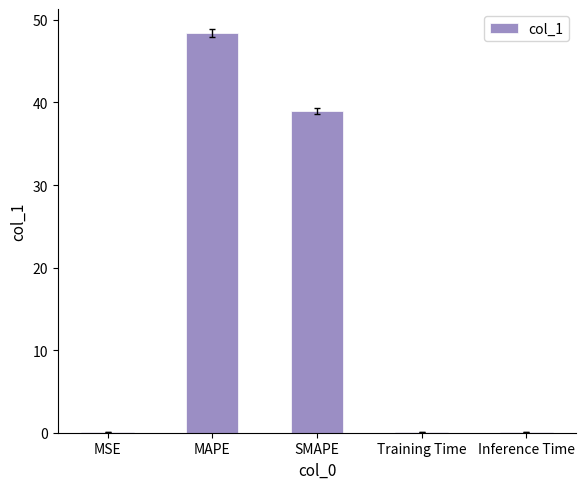

What is the maximum value shown in the chart?

48.4